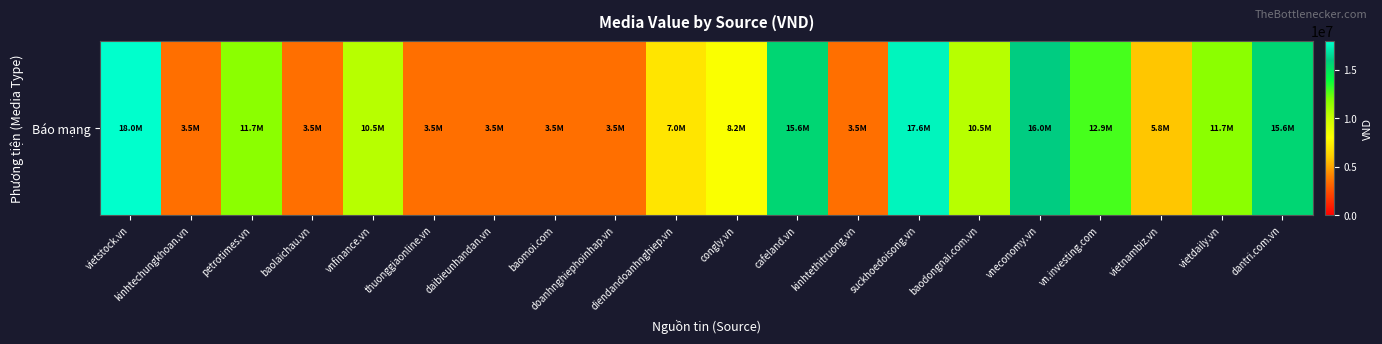

The value at thuonggiaonline.vn is 2286613. True or false?

False